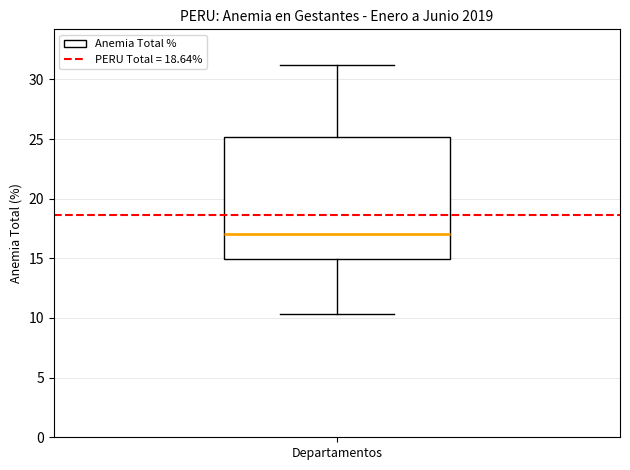

Read this box plot against the y-axis: the position of the median line, the range covered by the box, and the ends of both whiskers. The values are not printed on the chart, so give them approximately, as read against the axis.

median 17.0, box 15.0 to 25.0, whiskers 10.5 to 31.0